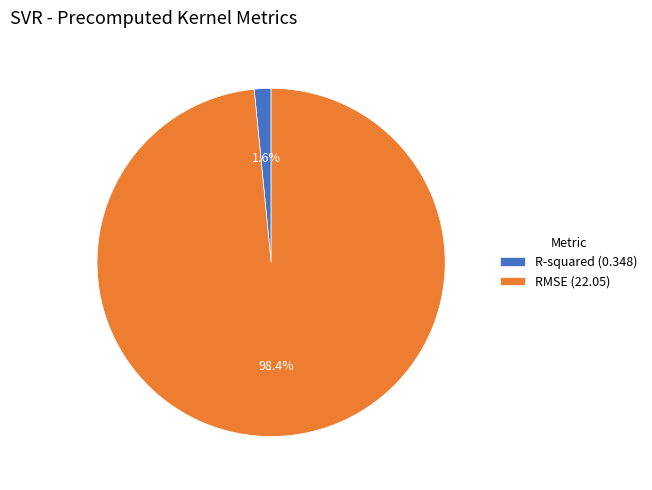

Which category accounts for the majority?

RMSE